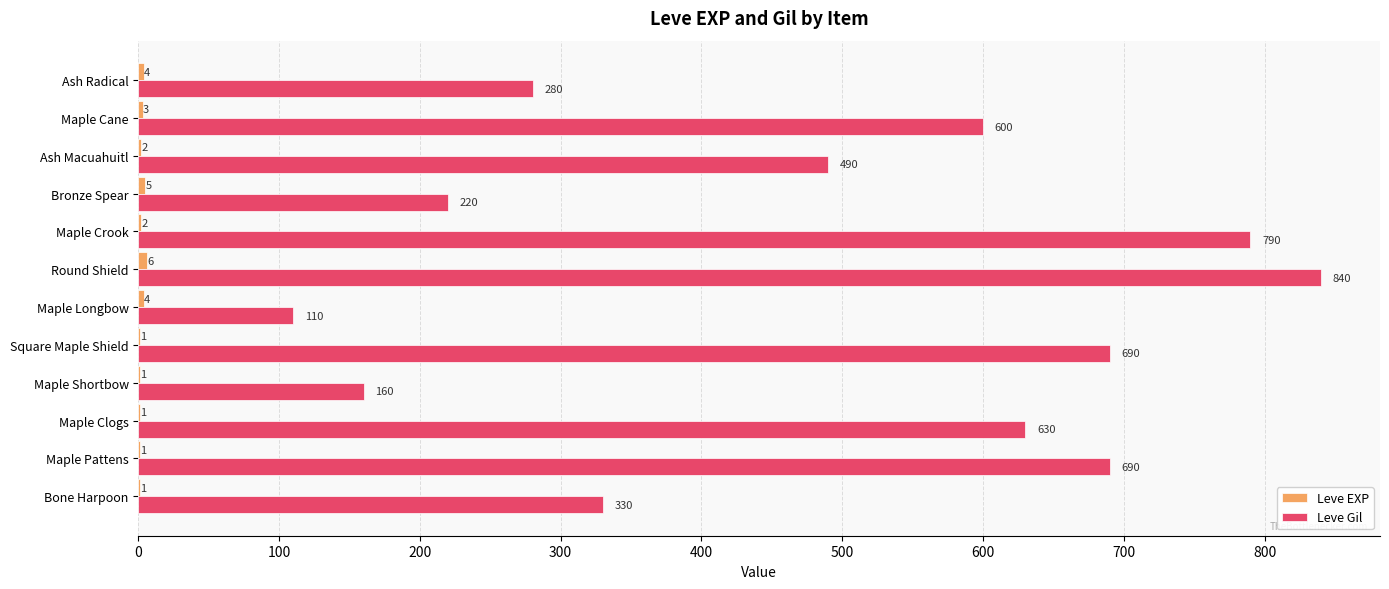

Is it true that Leve Gil equals 280 at Ash Radical?

True